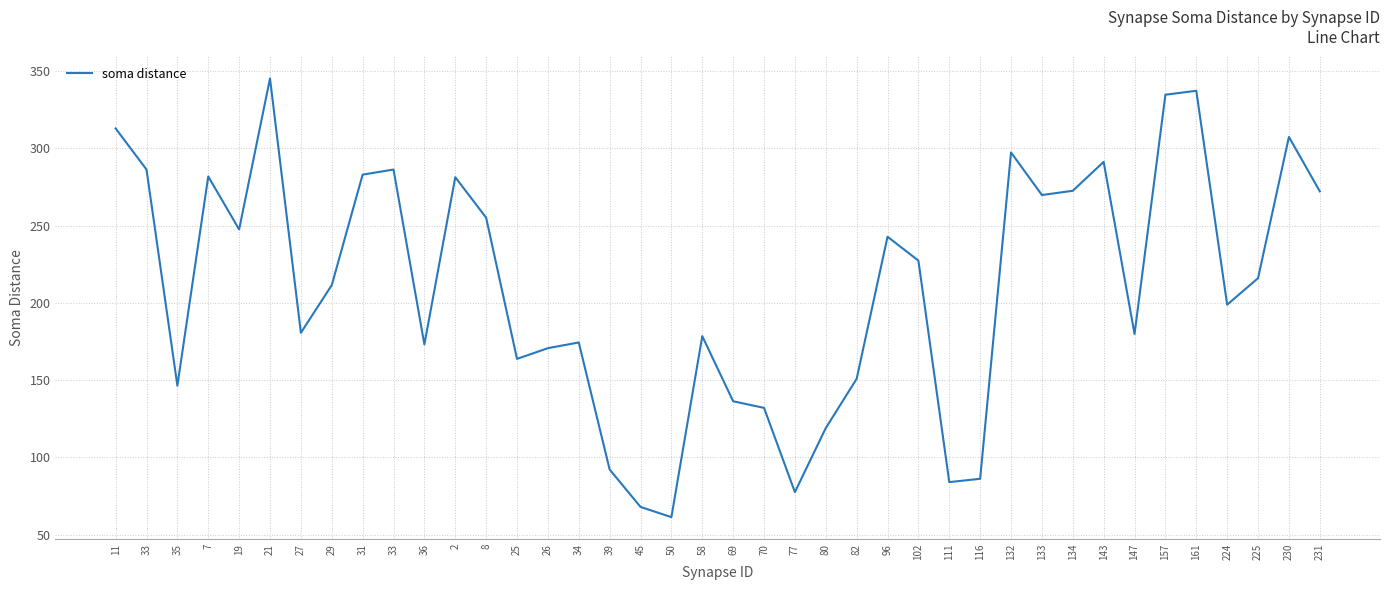

Rank the categories by value from highest to lowest.

21, 161, 157, 11, 230, 132, 143, 33, 33, 31, 7, 2, 134, 231, 133, 8, 19, 96, 102, 225, 29, 224, 27, 147, 58, 34, 36, 26, 25, 82, 35, 69, 70, 80, 39, 116, 111, 77, 45, 50